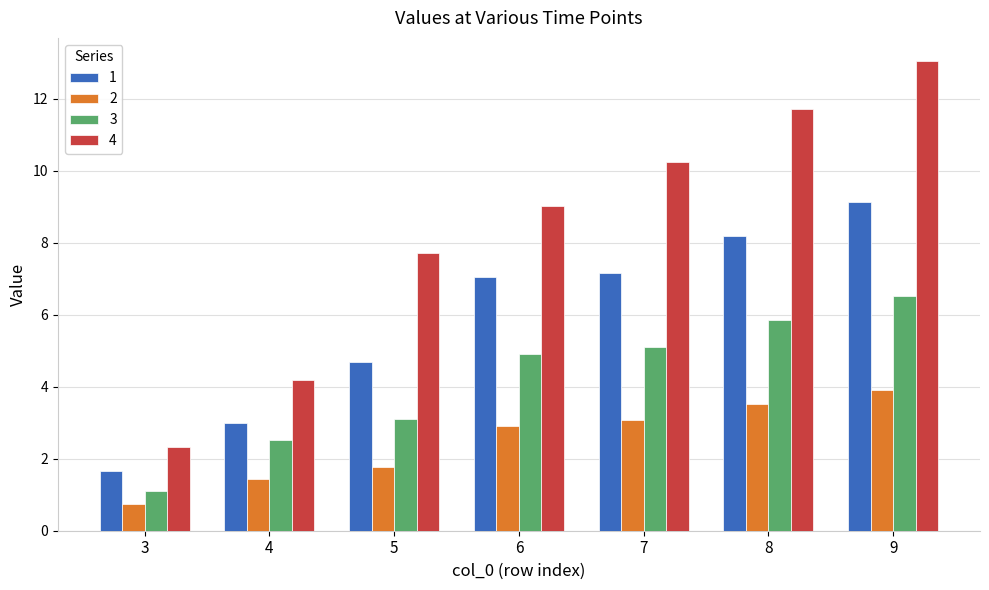

Which series has the widest spread of values?

4